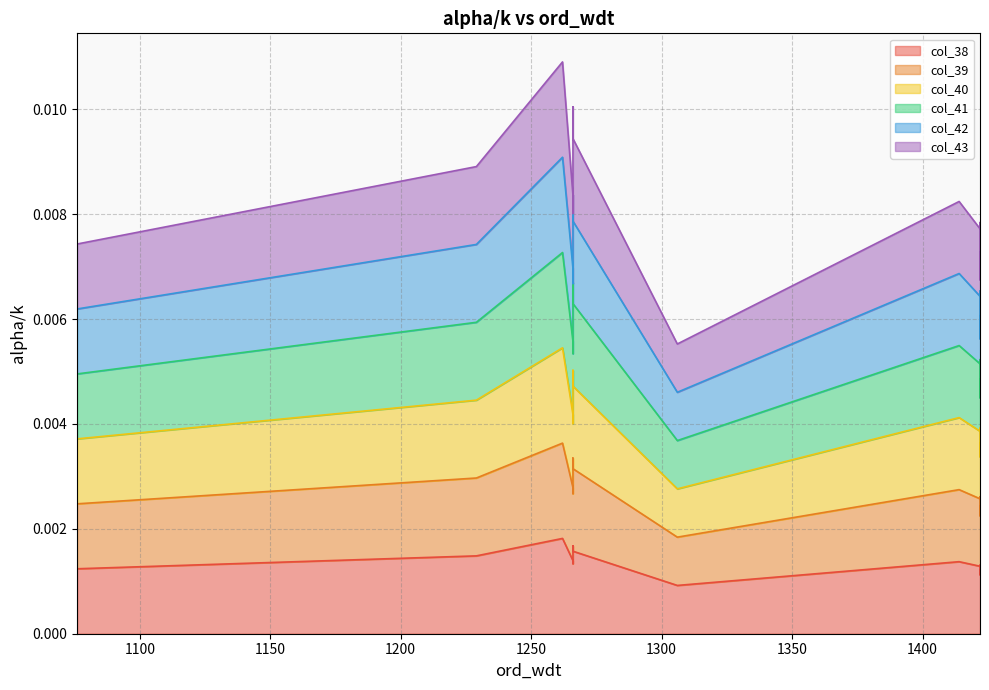

Where is col_38 nearest to the value 0?

1306